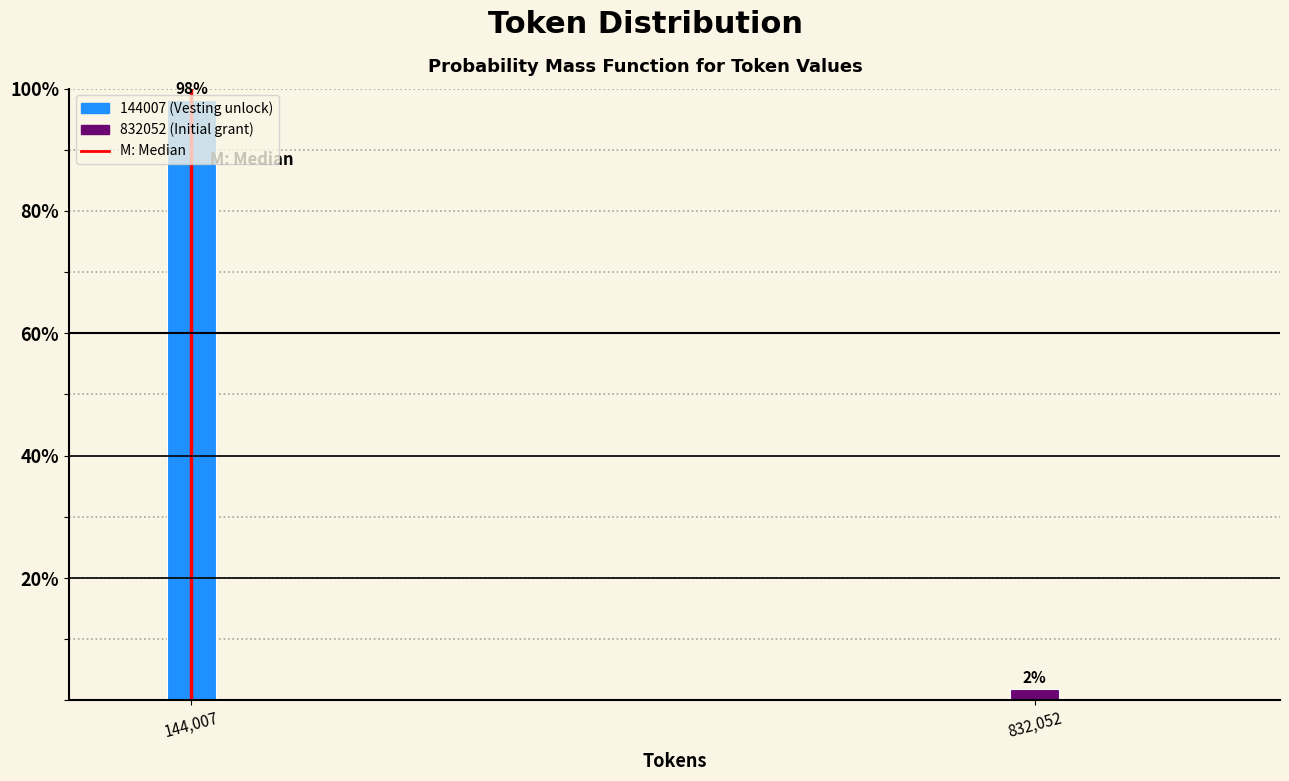

What is the maximum value shown in the chart?

98.1